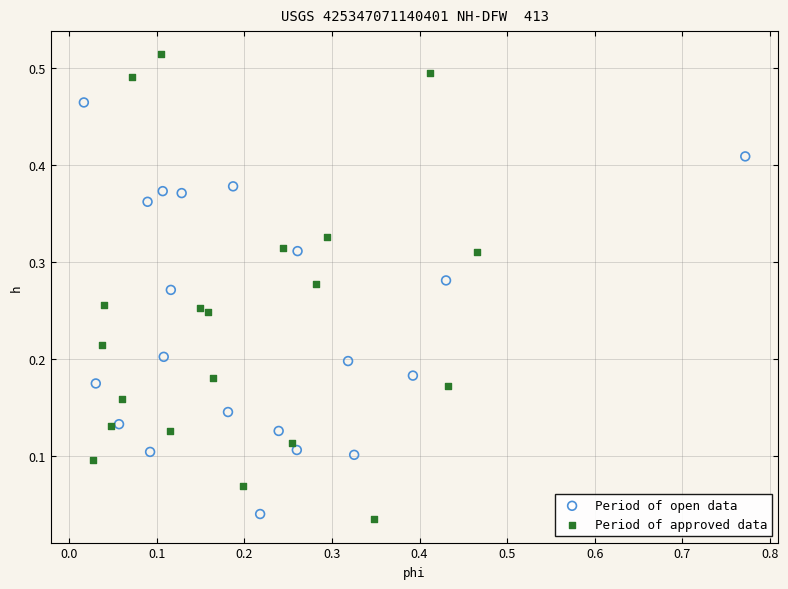

Which series has the largest Y range (max minus min)?

Period of approved data